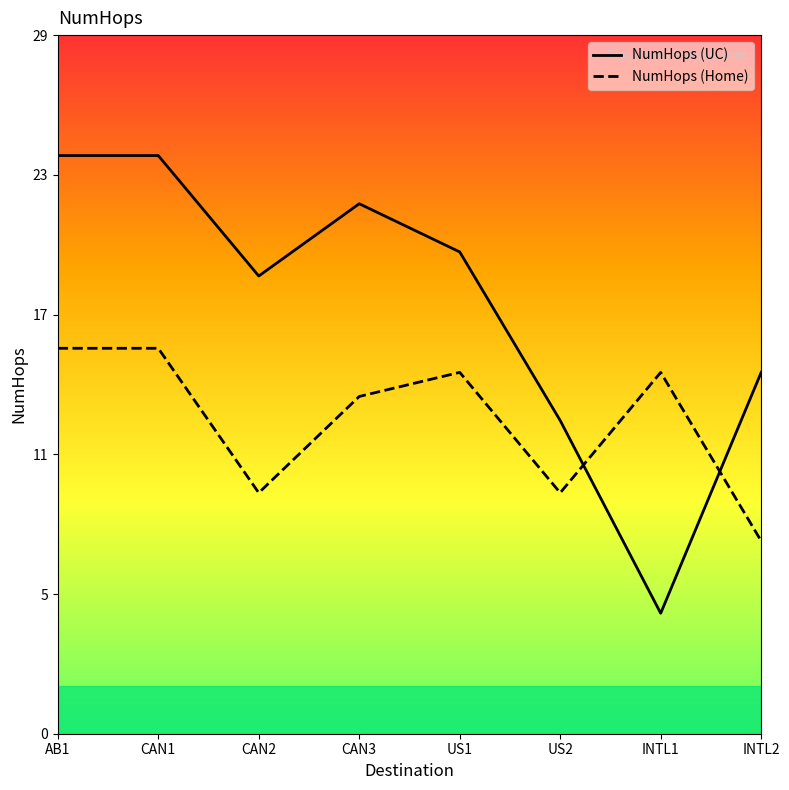

Which series has the widest spread of values?

NumHops (UC)